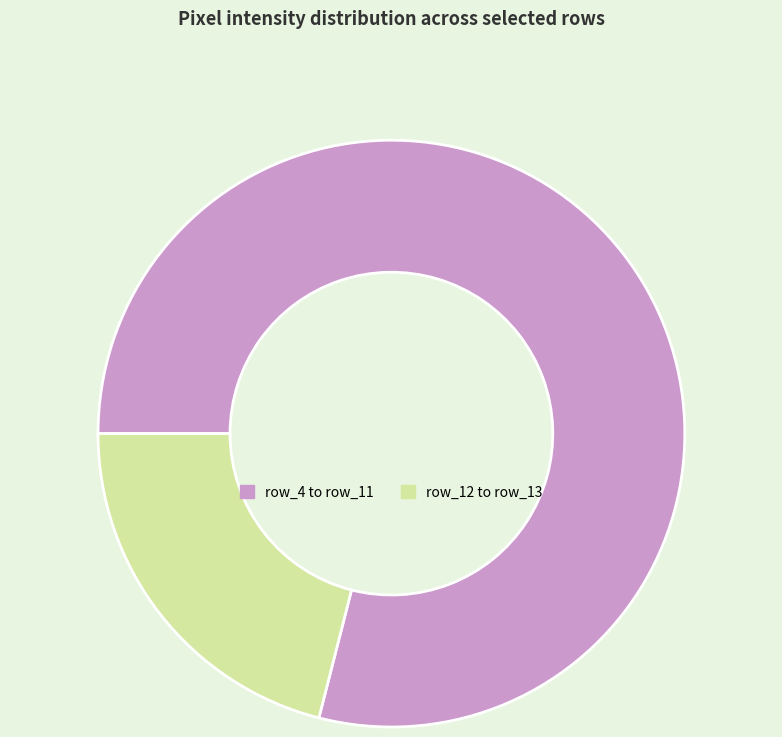

Rank the categories by value from highest to lowest.

row_4 to row_11, row_12 to row_13